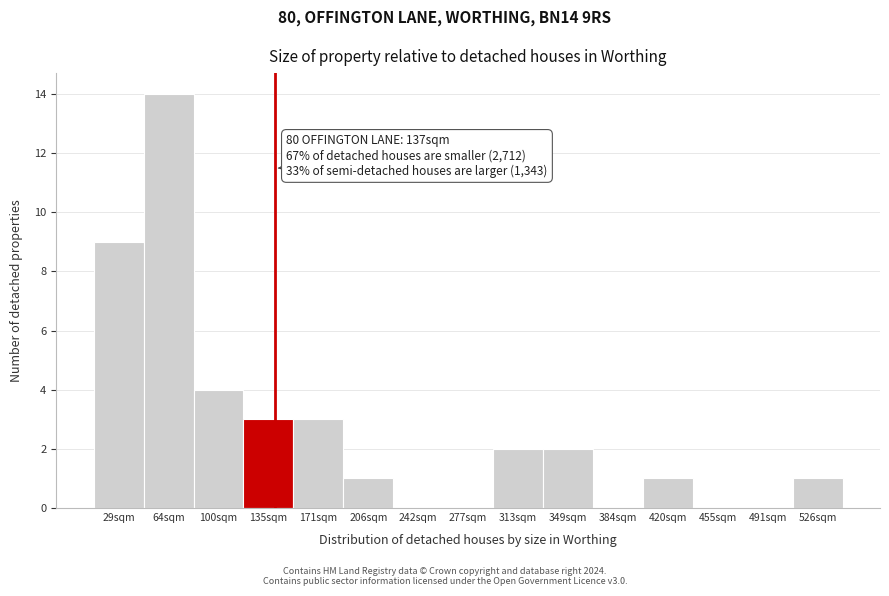

Reading left to right, what are all the values shown in this chart?

29sqm=9	64sqm=14	100sqm=4	135sqm=3	171sqm=3	206sqm=1	242sqm=0	277sqm=0	313sqm=2	349sqm=2	384sqm=0	420sqm=1	455sqm=0	491sqm=0	526sqm=1